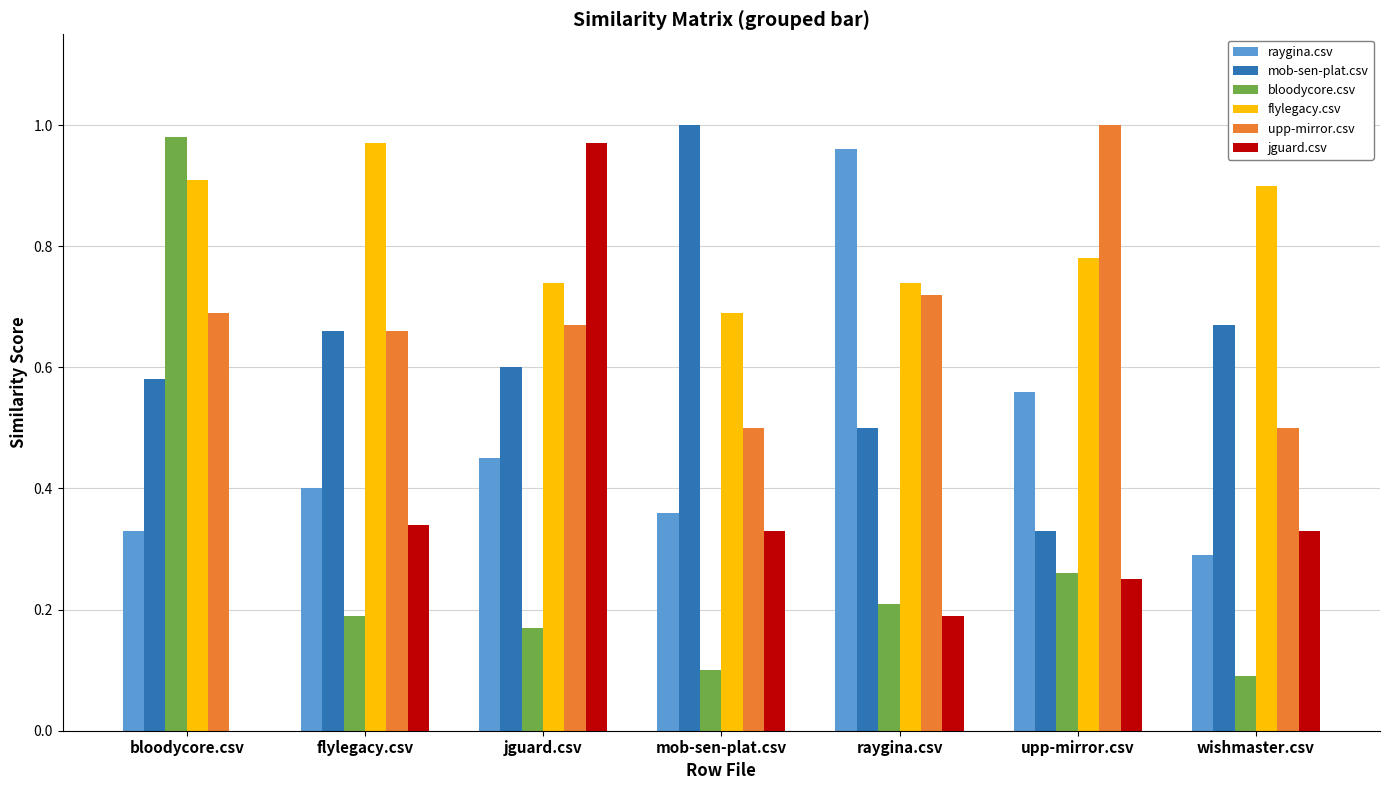

What is the sum of all raygina.csv values?

3.4